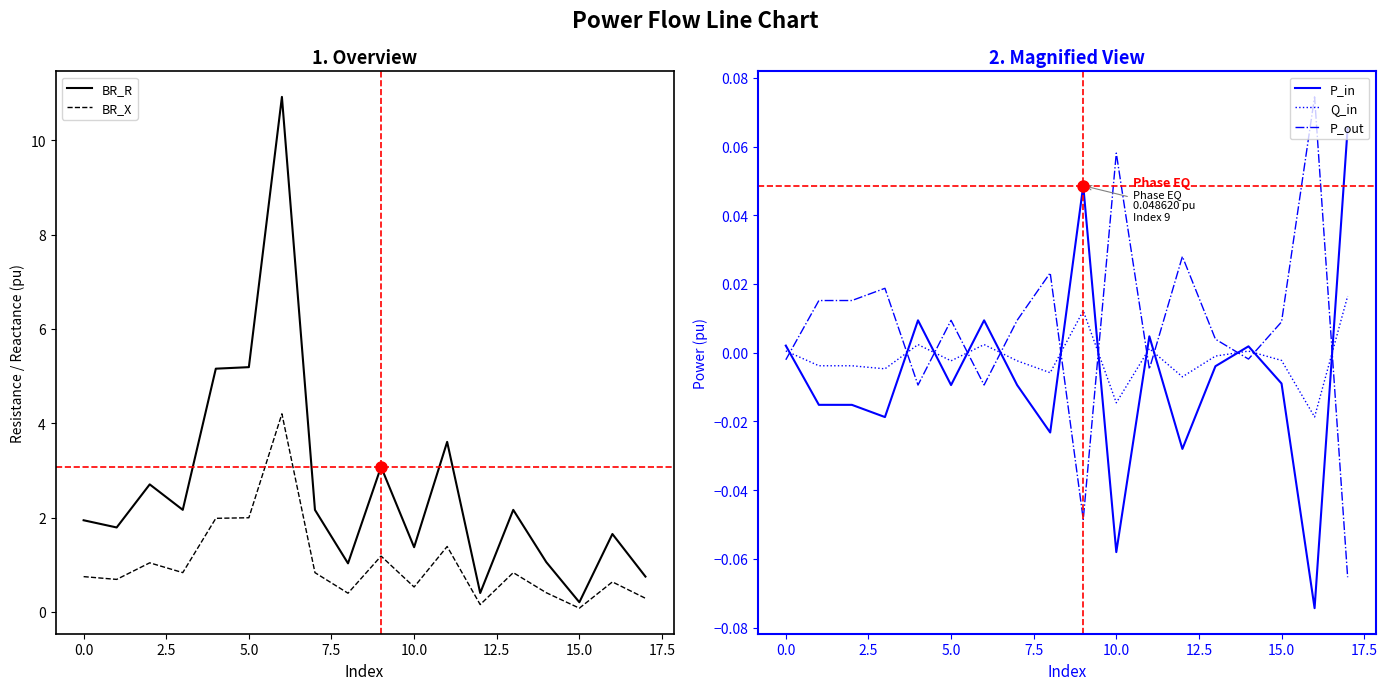

True or false: BR_R has more than 2 points higher than both neighbors.

True